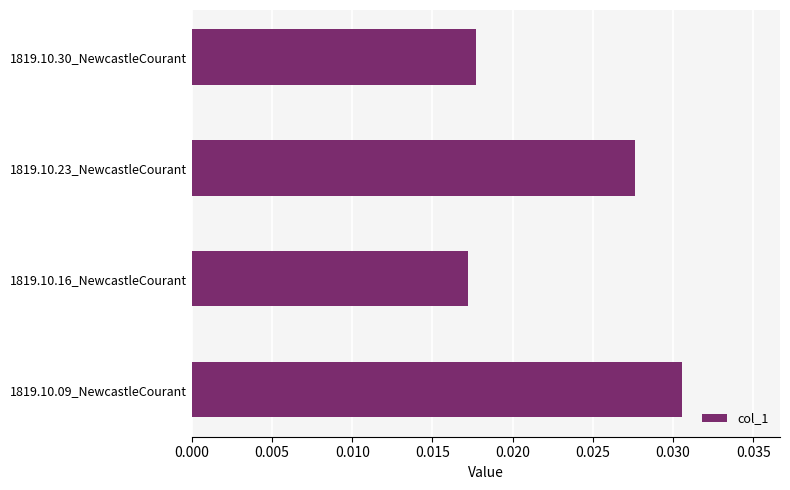

Which category has the lowest value across all series?

1819.10.16_NewcastleCourant